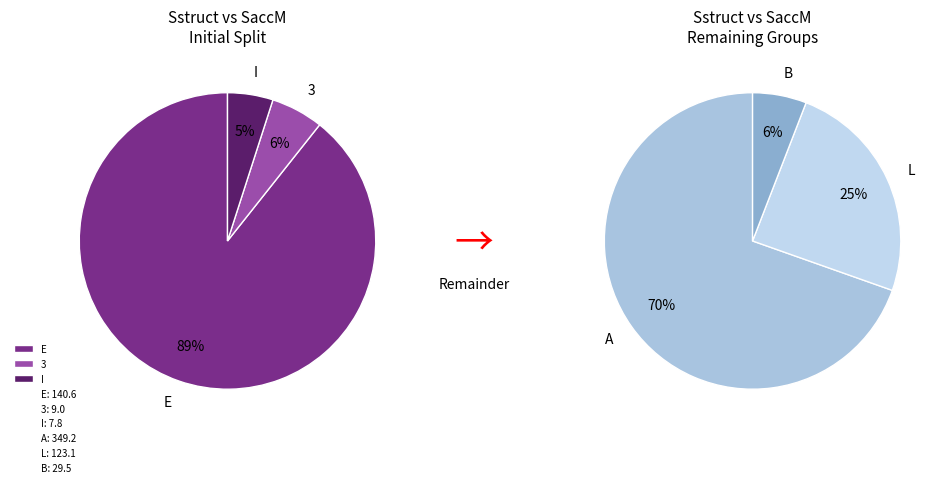

Does L account for over 50% of the chart?

No